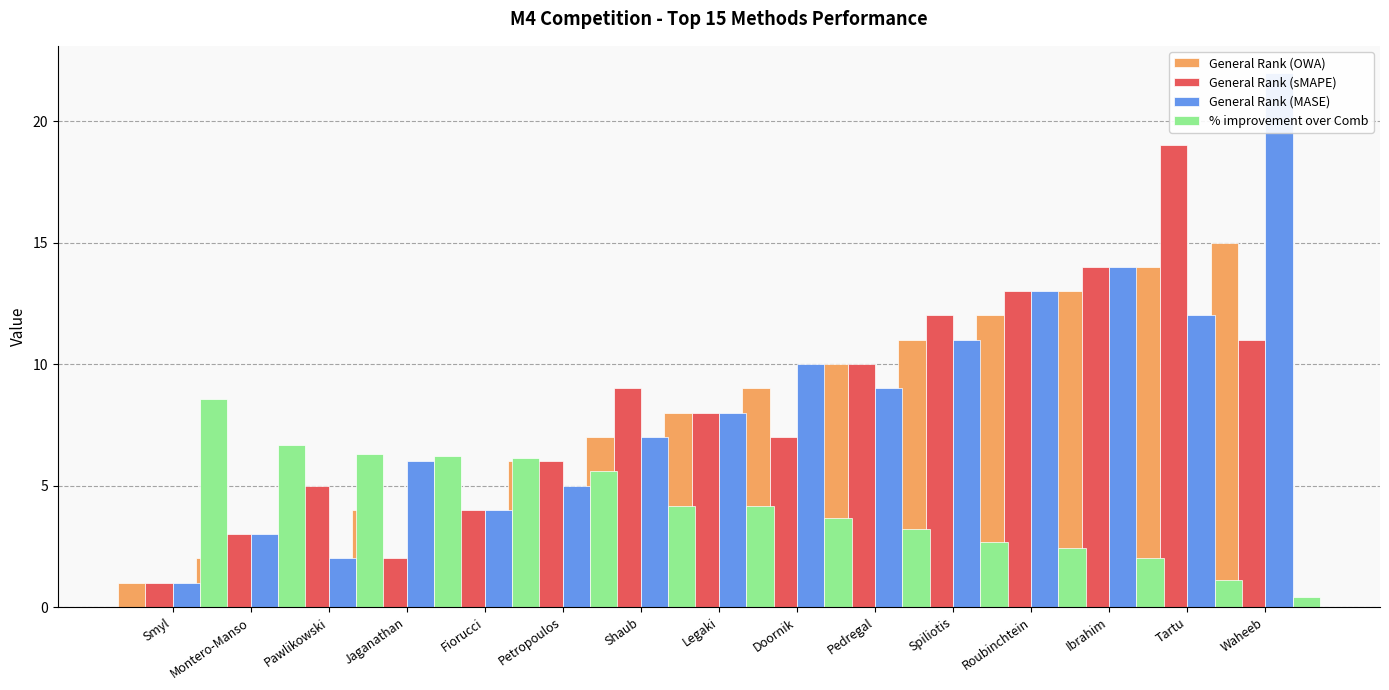

Rank the categories by % improvement over Comb value from highest to lowest.

Smyl, Montero-Manso, Pawlikowski, Jaganathan, Fiorucci, Petropoulos, Shaub, Legaki, Doornik, Pedregal, Spiliotis, Roubinchtein, Ibrahim, Tartu, Waheeb